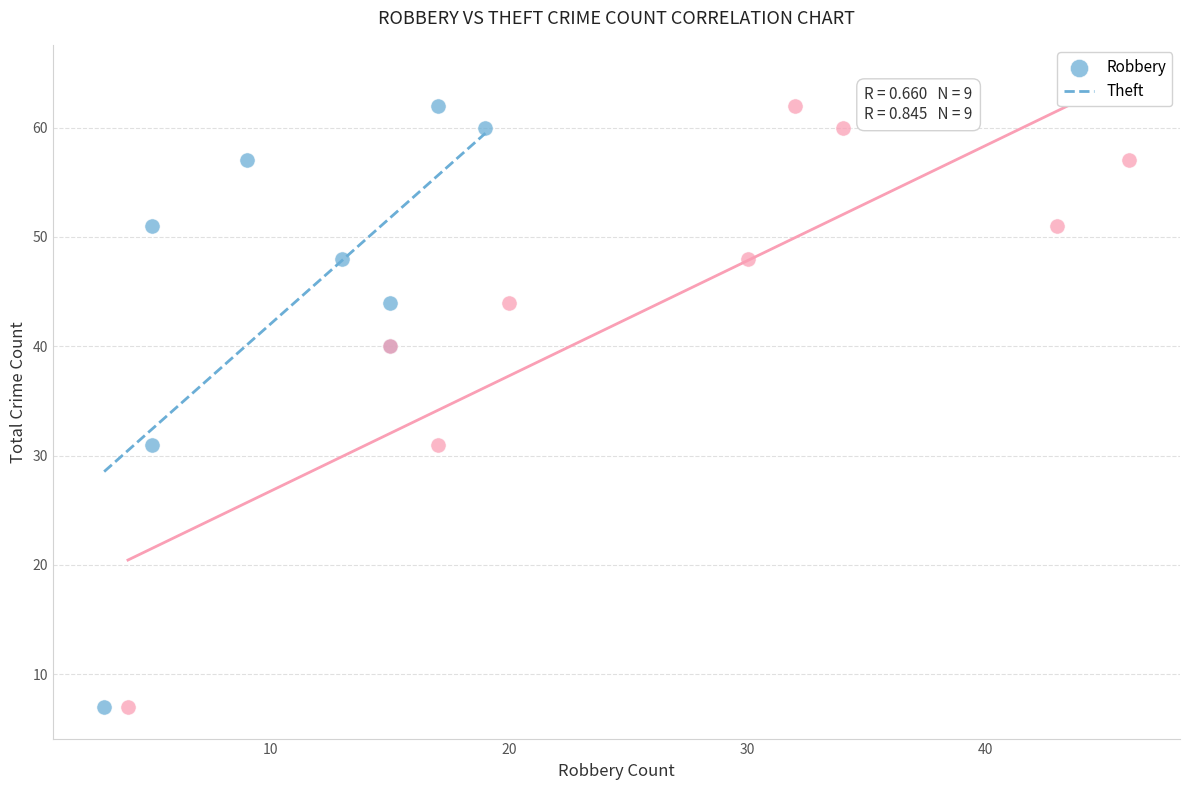

What are all the series names shown in the legend?

Robbery, Theft